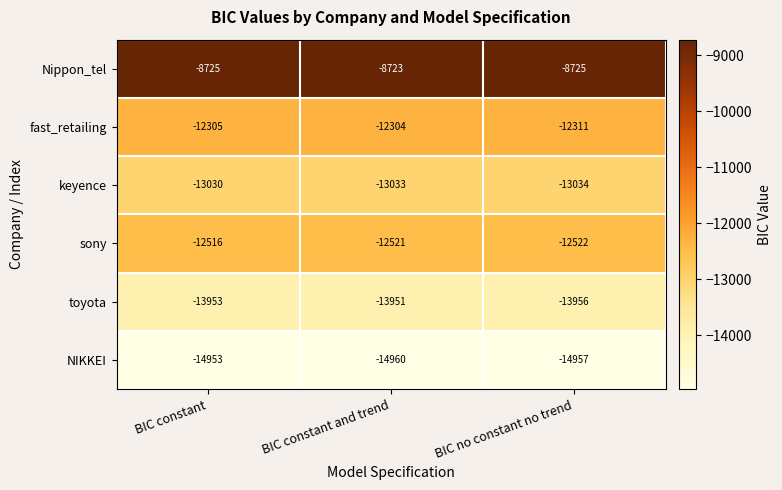

Count the number of data series in this chart.

6